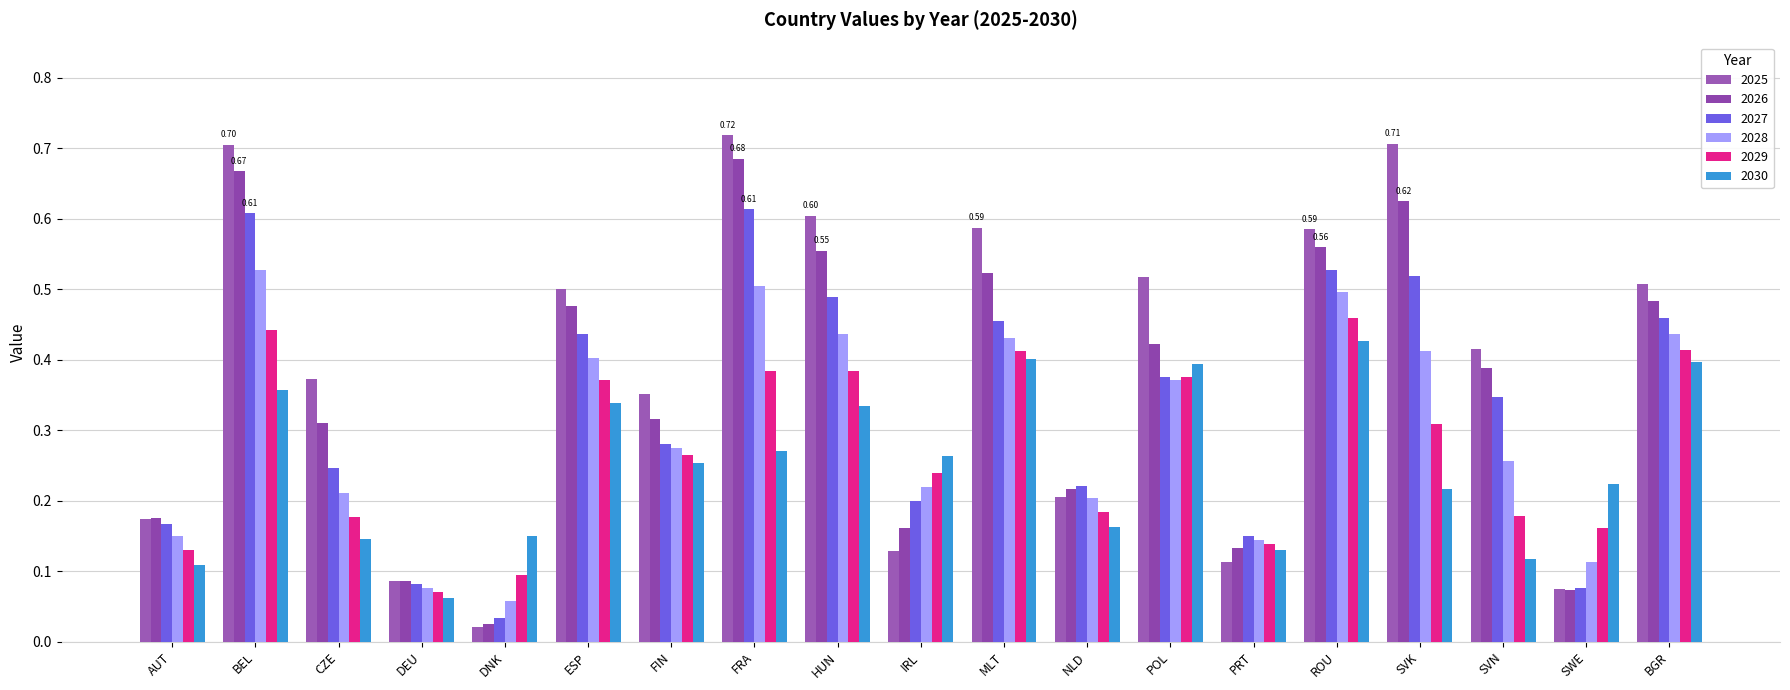

How many categories are shown in the chart?

19